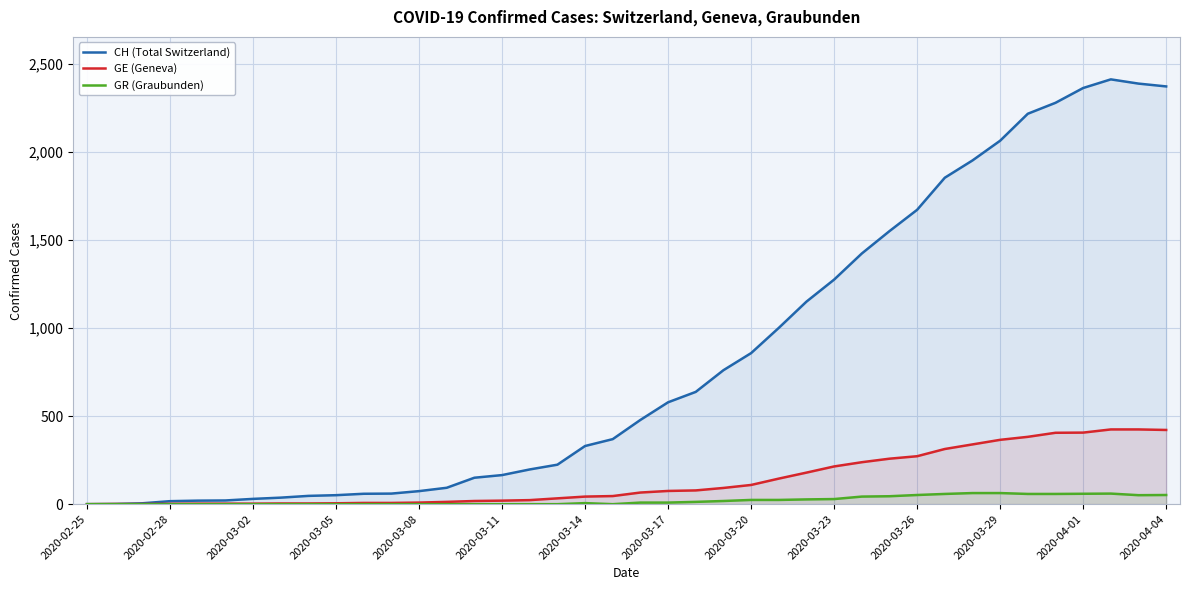

The value of CH (Total Switzerland) at 2020-03-17 is 578. True or false?

True